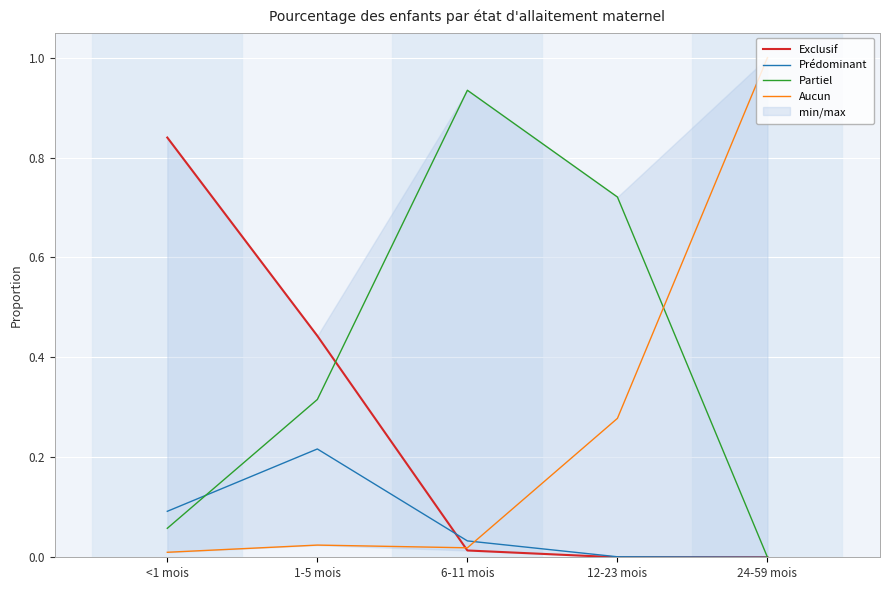

Which has a higher value, <1 mois or 6-11 mois?

<1 mois